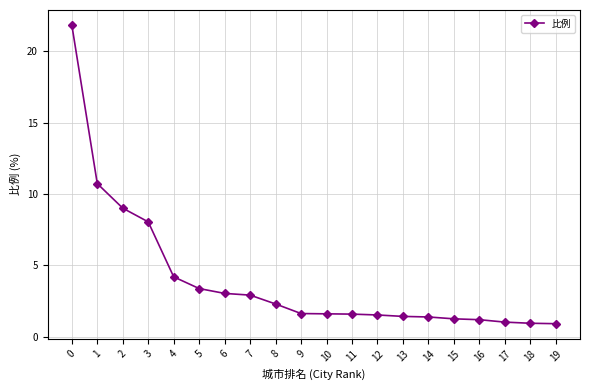

What is the value of the 4th point from the left?

8.1